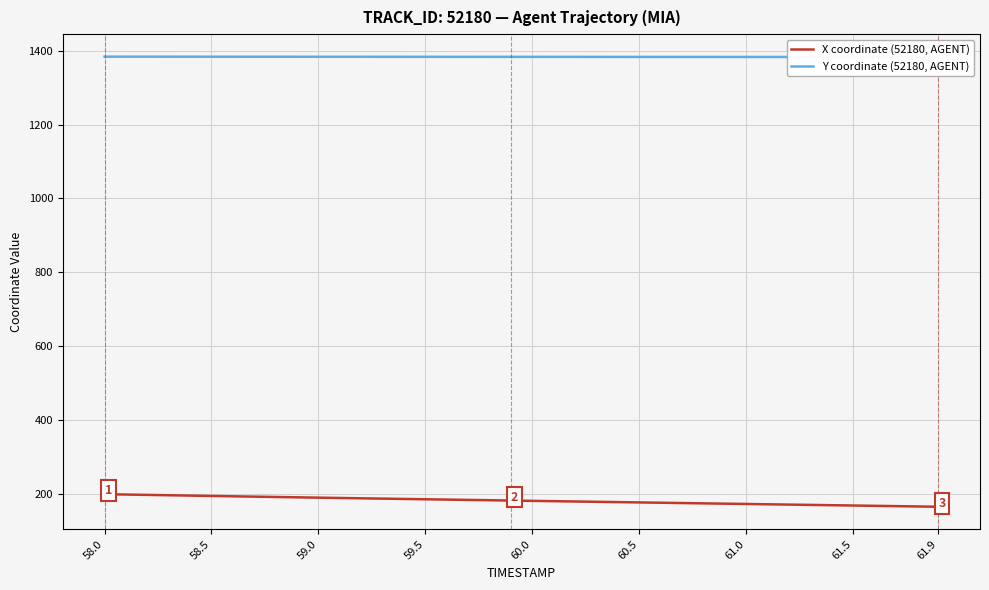

Which series has the largest range (max minus min)?

X coordinate (52180, AGENT)